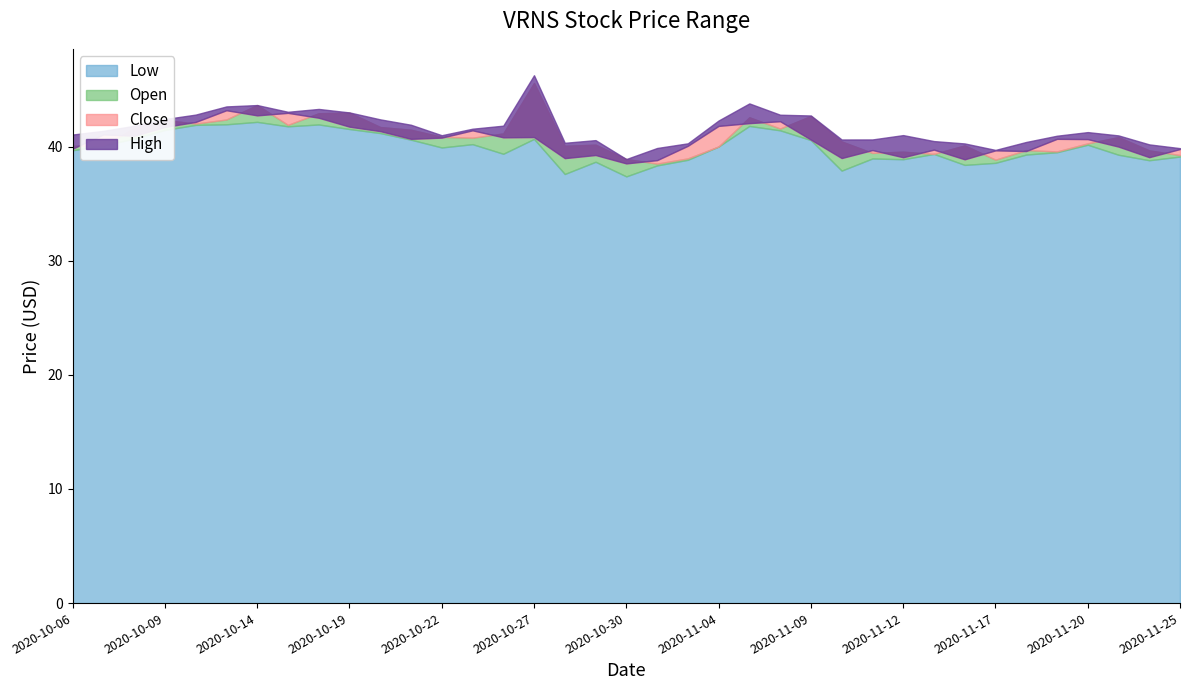

The value of Low at 2020-10-28 is 19.5. True or false?

False